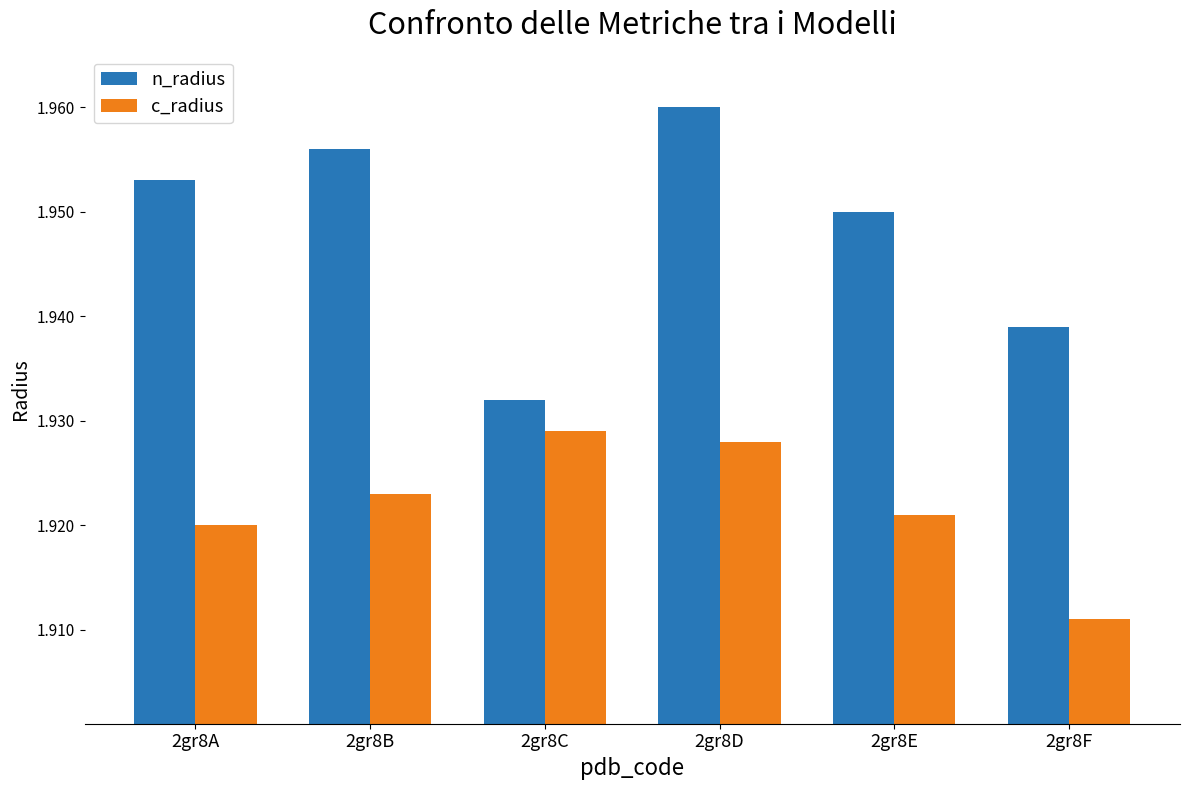

Which series has the largest range (max minus min)?

n_radius